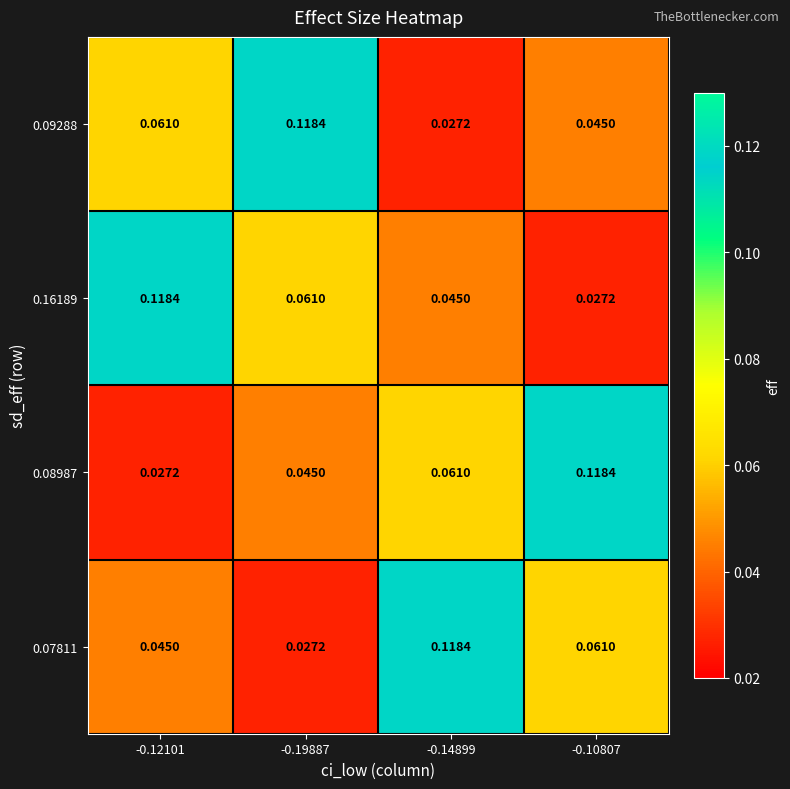

Is the value of 0.16189 at -0.12101 greater than the value of 0.07811 at -0.10807?

Yes